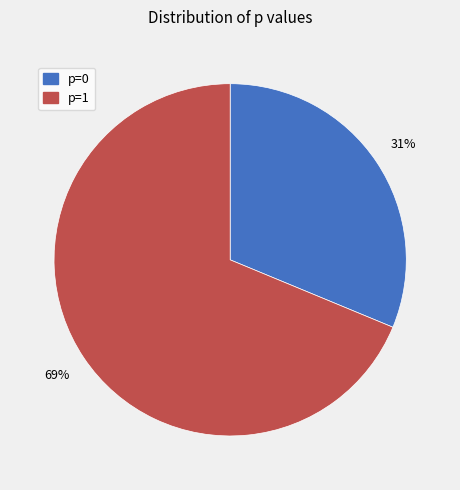

Which slice is the largest?

p=1